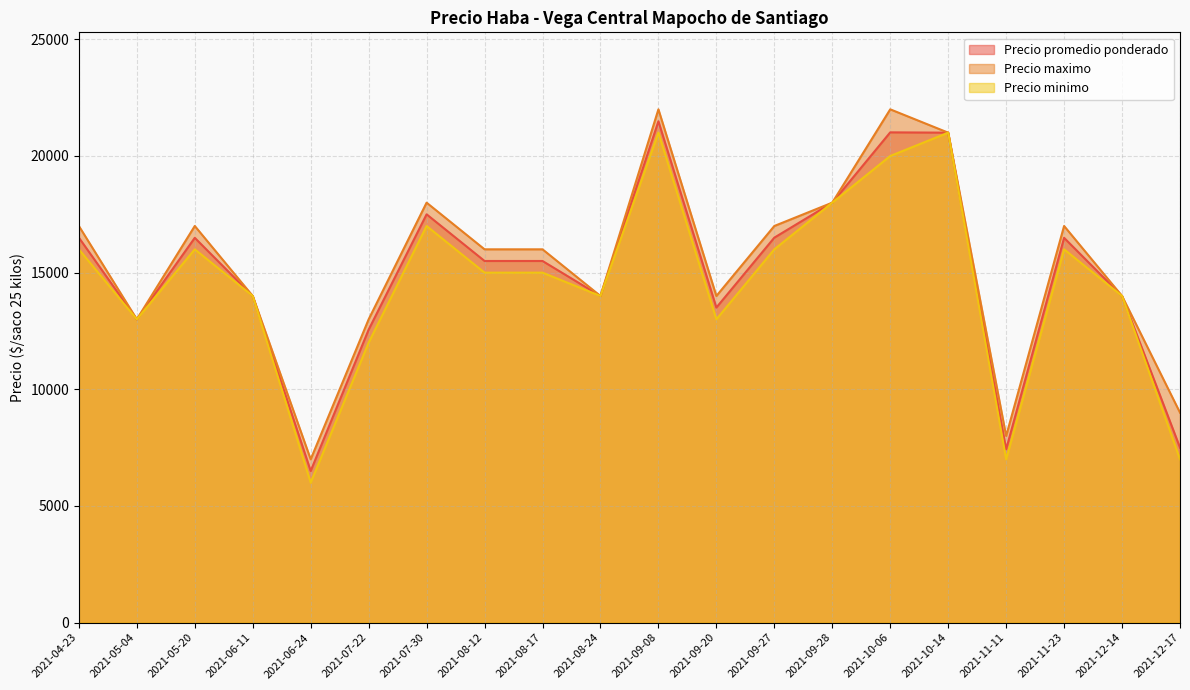

What is the minimum value shown in the chart?

6000